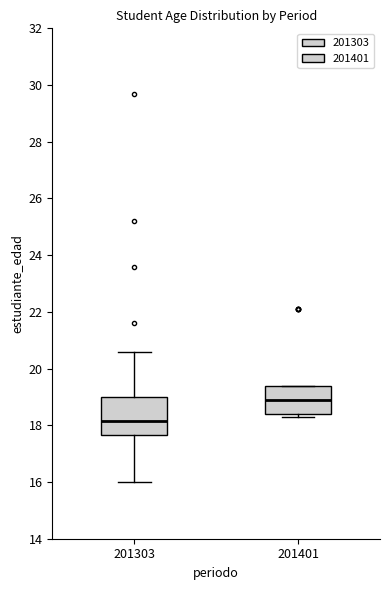

Comparing the boxes themselves (not the whiskers), which one is the tallest?

201303